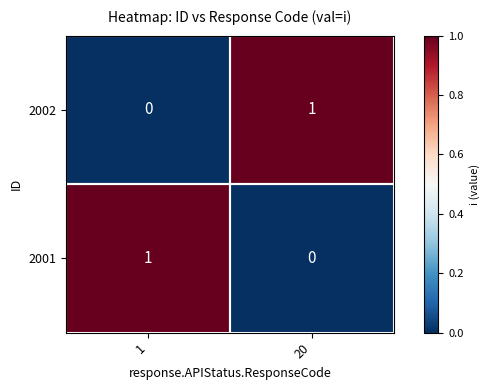

Is it true that 2001 equals 1 at 20?

False